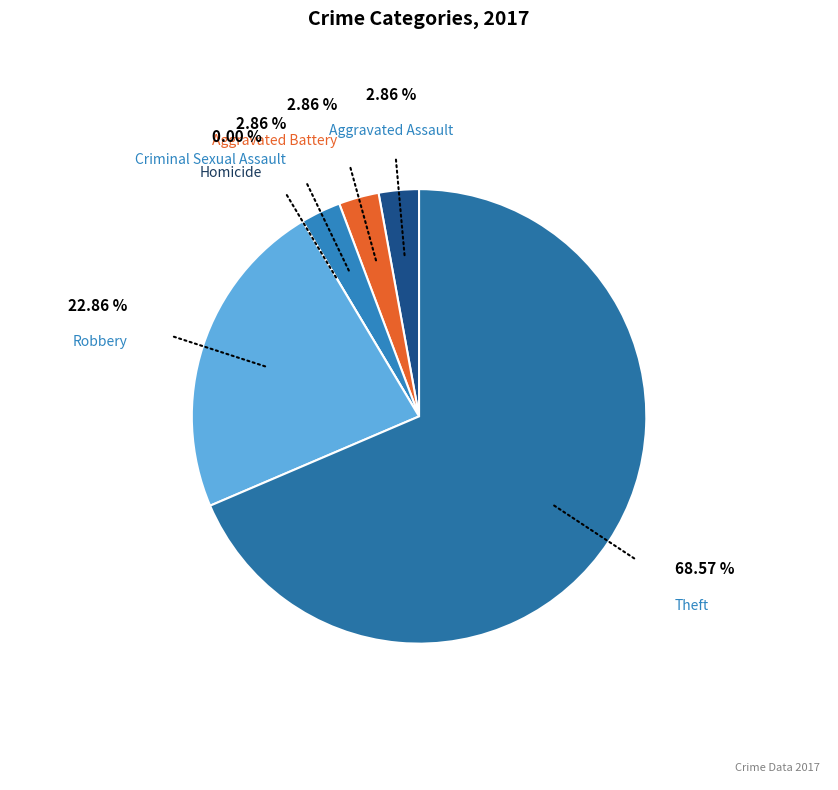

Is it true that Aggravated Assault is 3% of the pie?

True